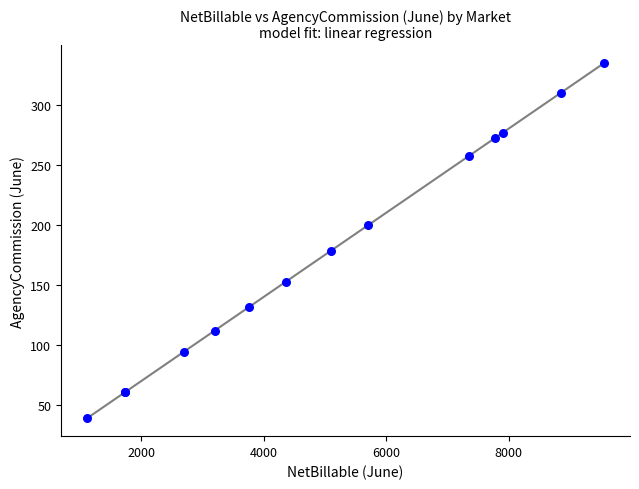

What Y value in the scatter plot is closest to 186?

178.5